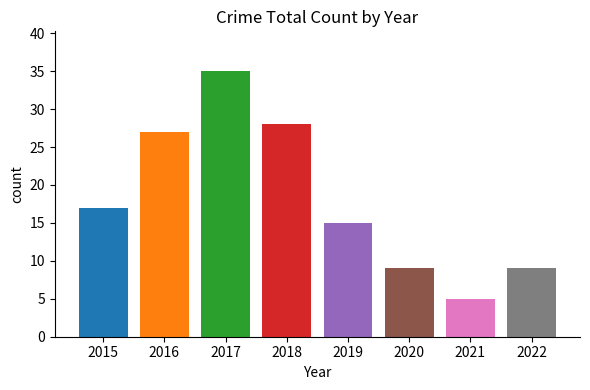

What is the difference between the second highest and second lowest values?

19